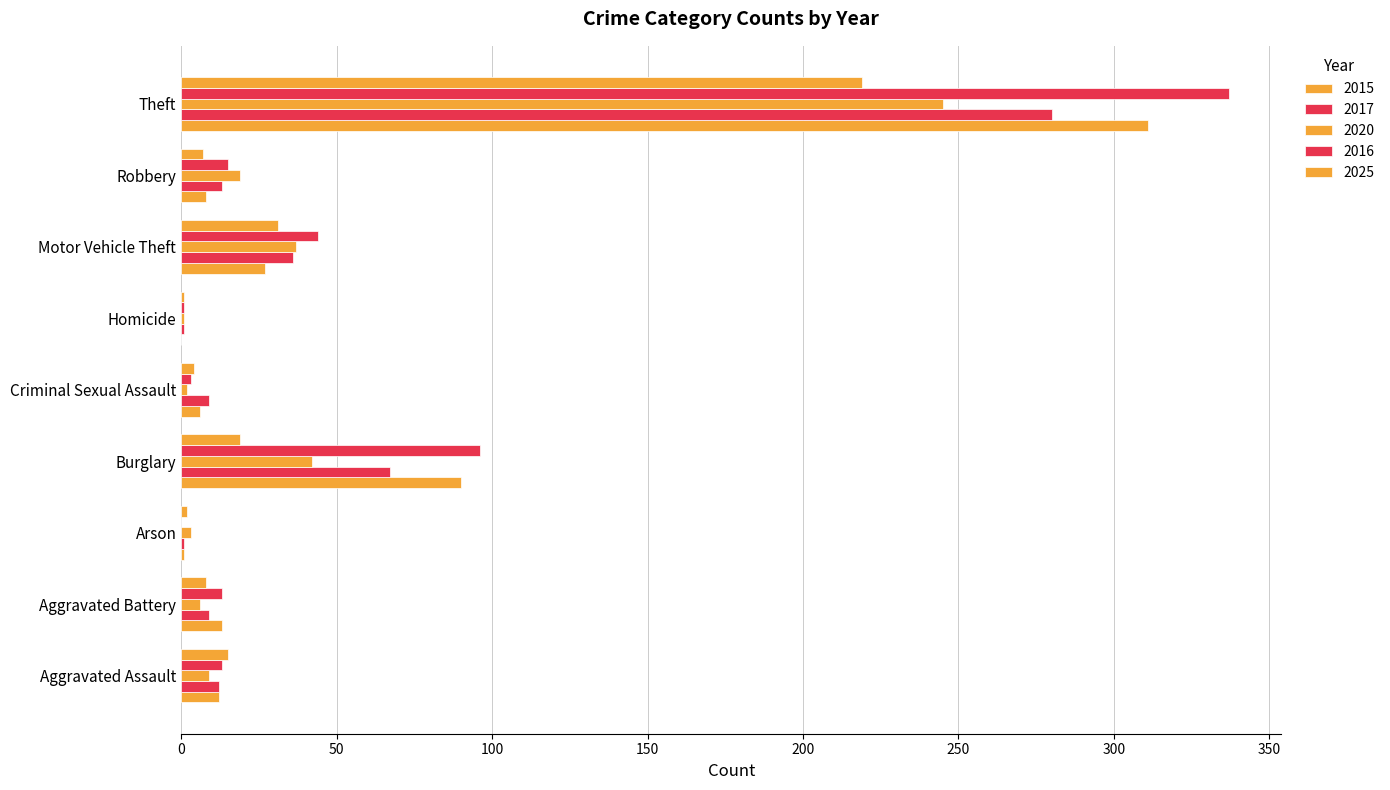

List the series in order of their peak value, highest first.

2016, 2015, 2017, 2020, 2025